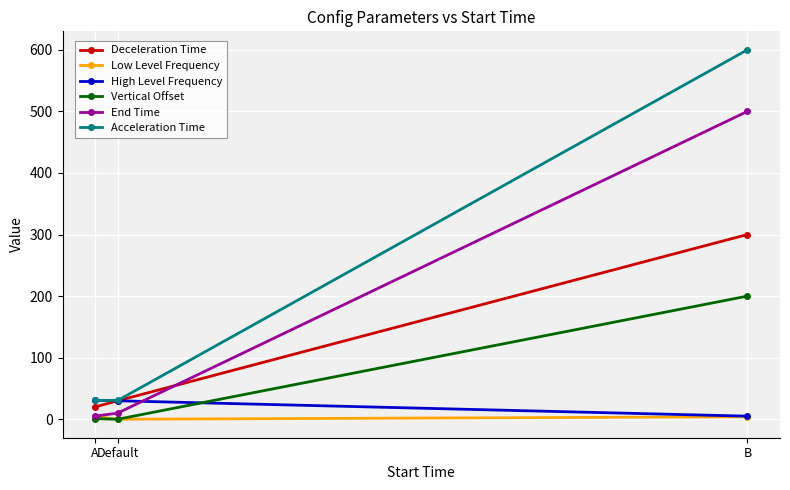

Which category has the lowest value in the Deceleration Time series?

A